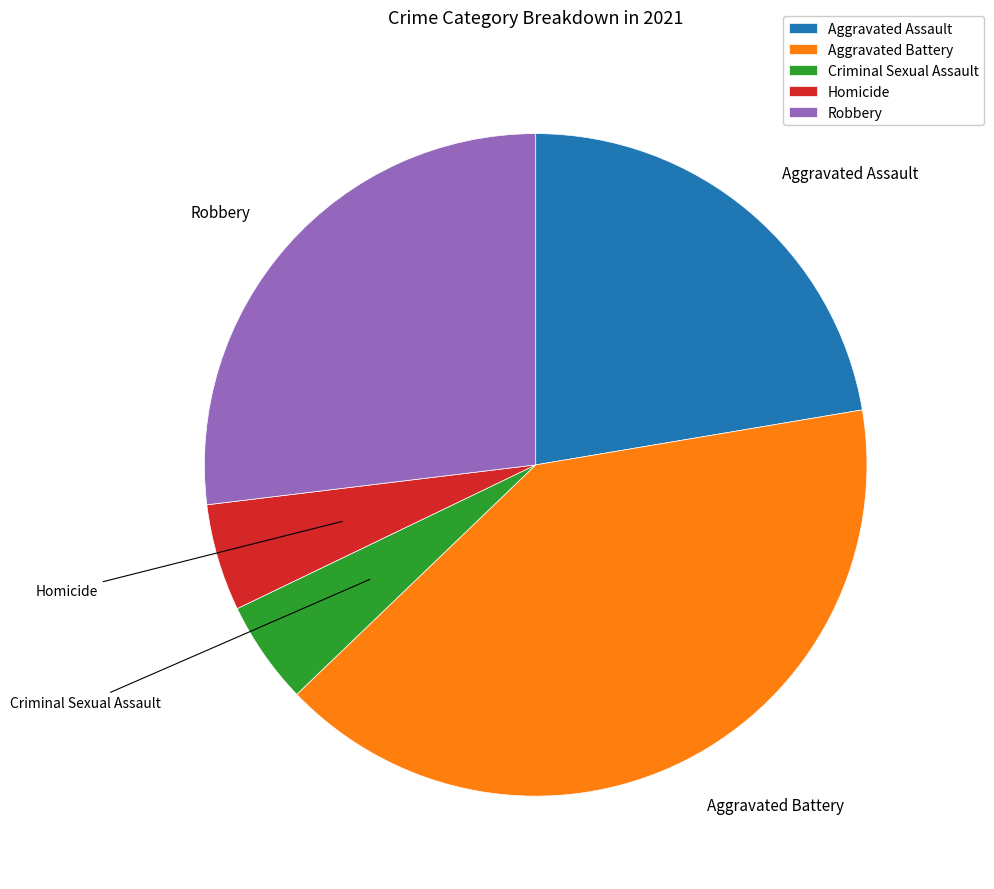

Does any single category account for the majority?

No